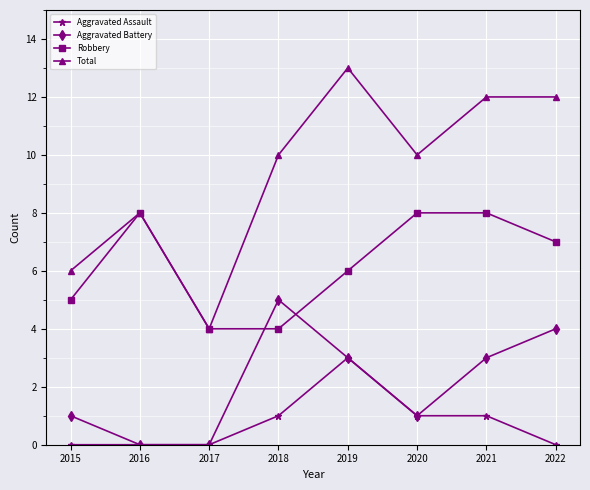

Which series has the largest total across all categories?

Total